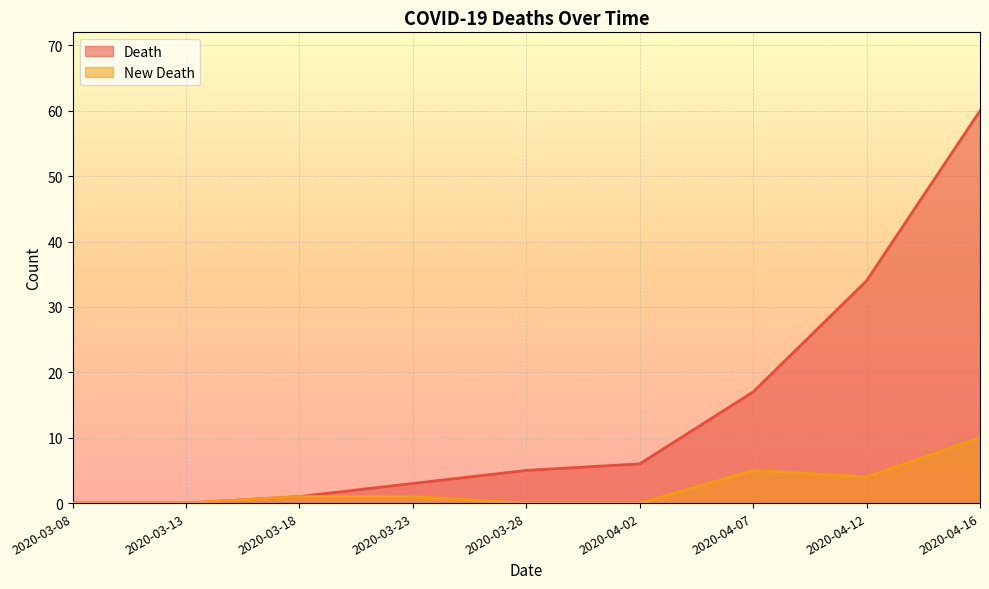

What is the label of the 8th point from the right?

2020-03-13